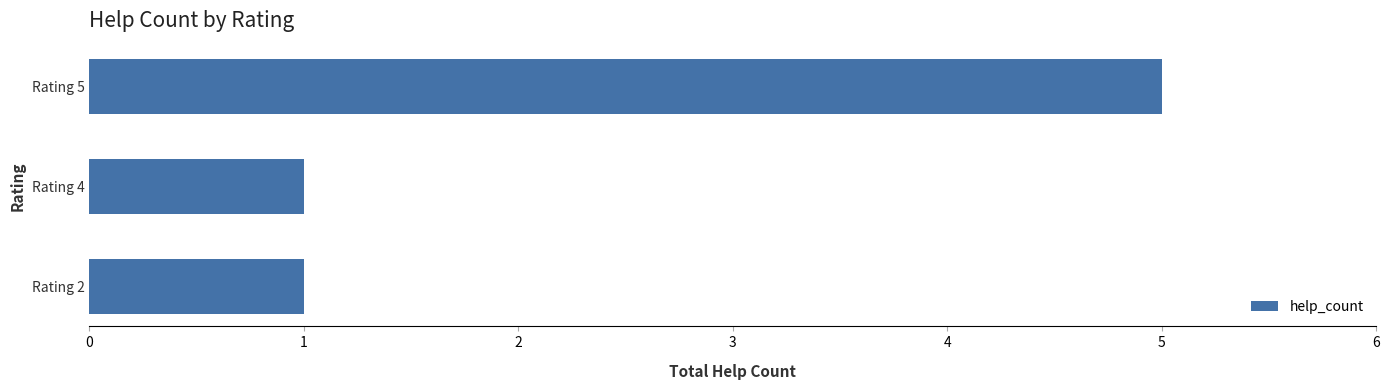

The chart shows a value of 1 at Rating 4. True or false?

True